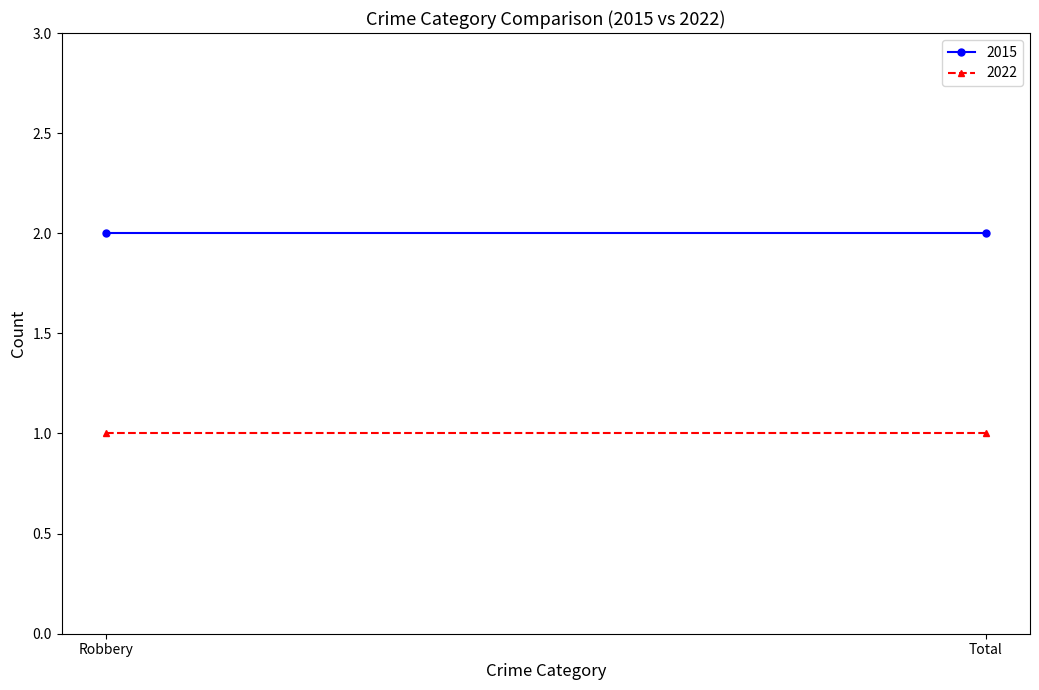

What position from the right is Total?

1